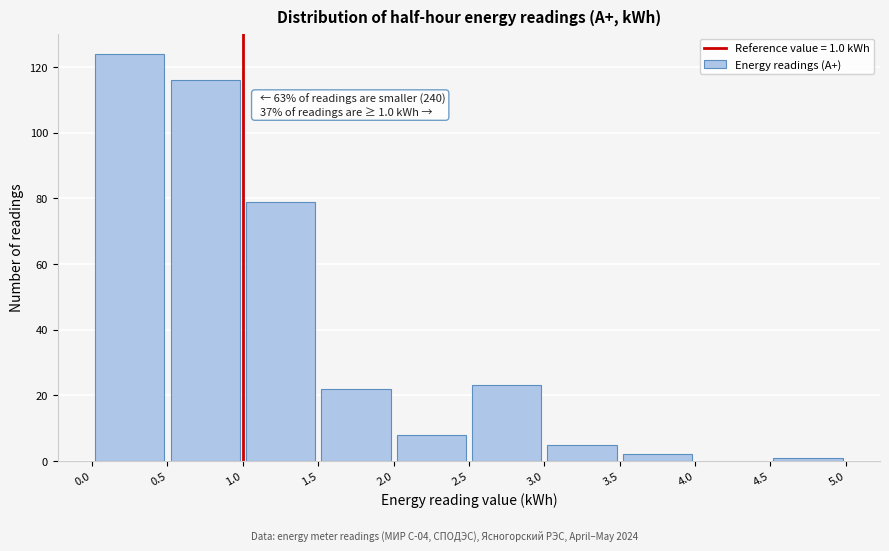

Which range on the x-axis has the tallest bar?

0.0 to 0.5